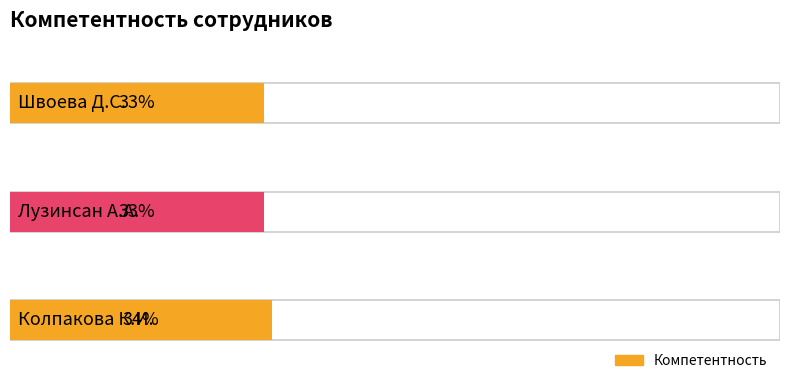

What position from the left is Швоева Д.С.?

3